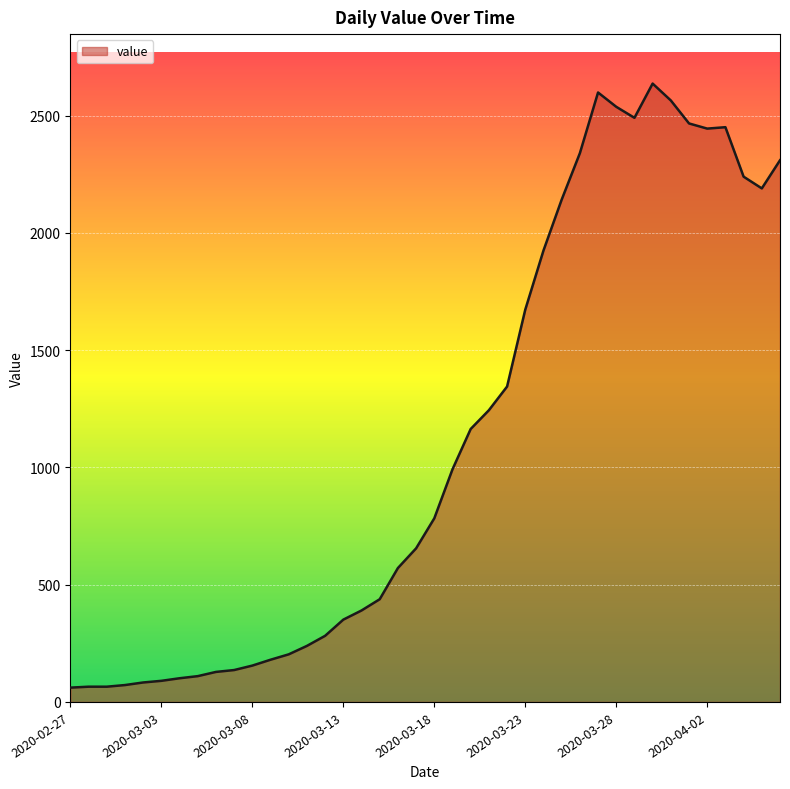

What is the smallest value displayed?

61